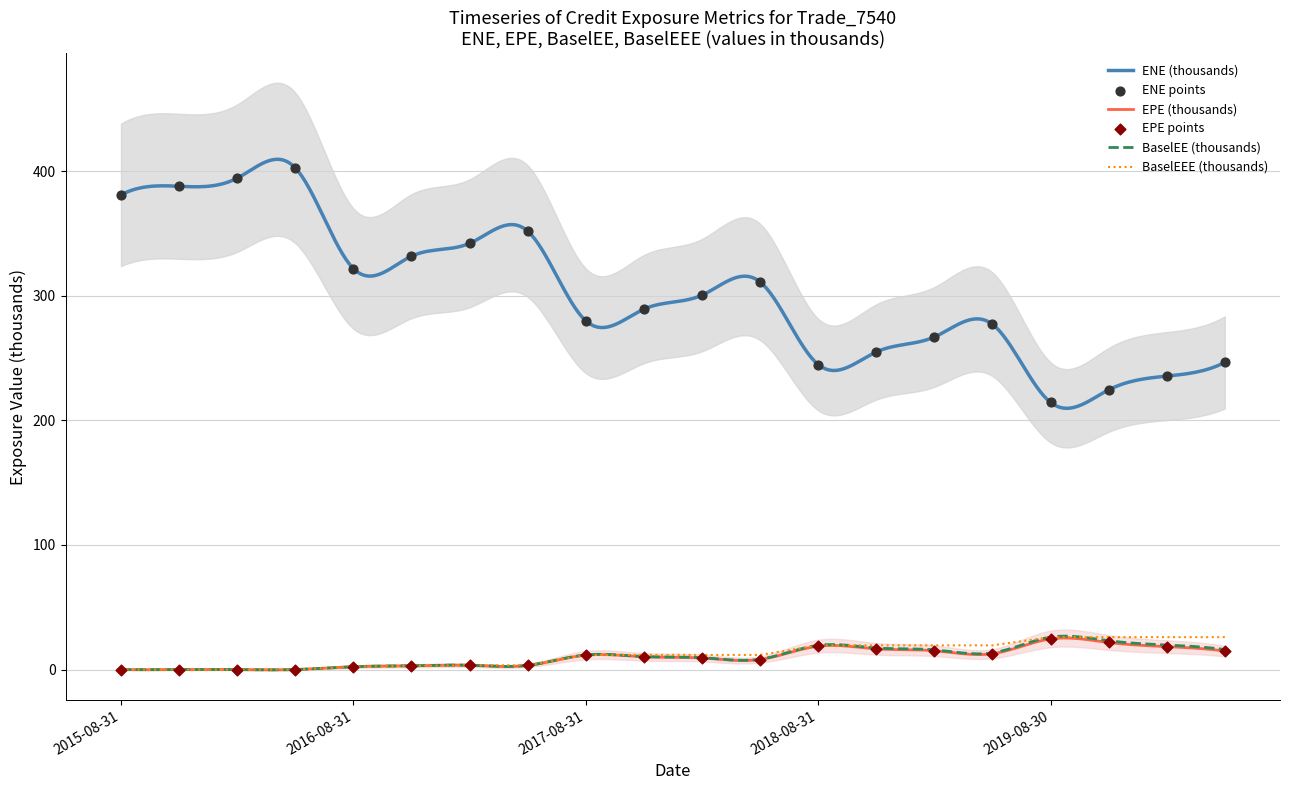

Which series reaches the minimum Y coordinate?

EPE